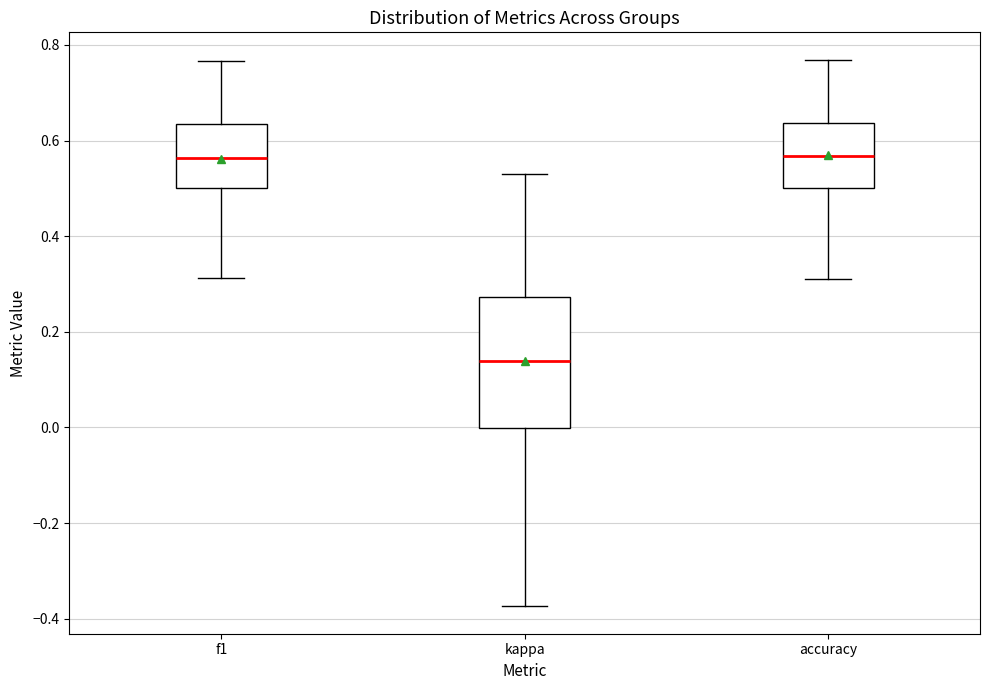

Where does the lower whisker of the box for kappa end on the y-axis? The values are not printed on the chart, so give them approximately, as read against the axis.

-0.38